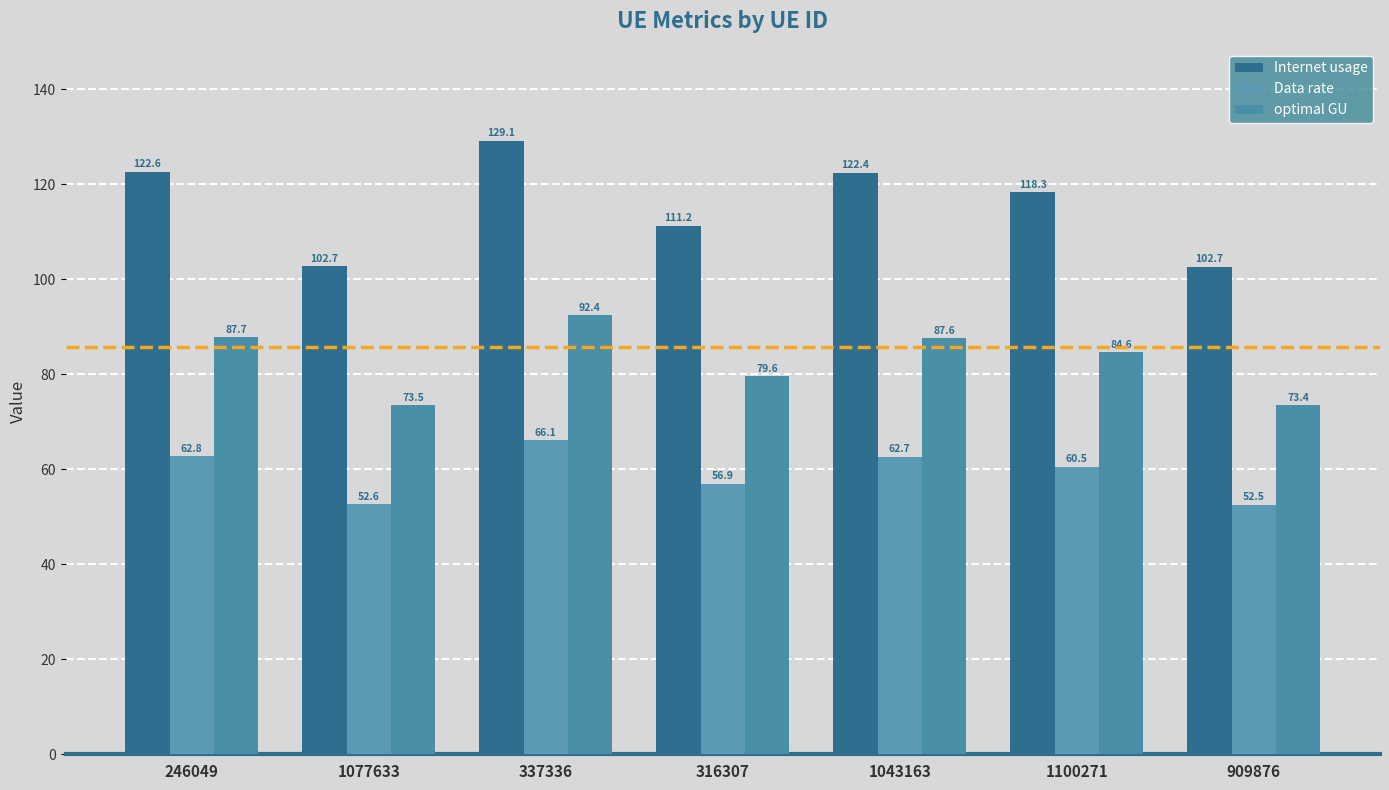

Reading left to right, extract all data points from this chart.

Internet usage: 246049=122.6	1077633=102.7	337336=129.1	316307=111.2	1043163=122.4	1100271=118.3	909876=102.7
Data rate: 246049=62.8	1077633=52.6	337336=66.1	316307=56.9	1043163=62.7	1100271=60.5	909876=52.5
optimal GU: 246049=87.7	1077633=73.5	337336=92.4	316307=79.6	1043163=87.6	1100271=84.6	909876=73.4